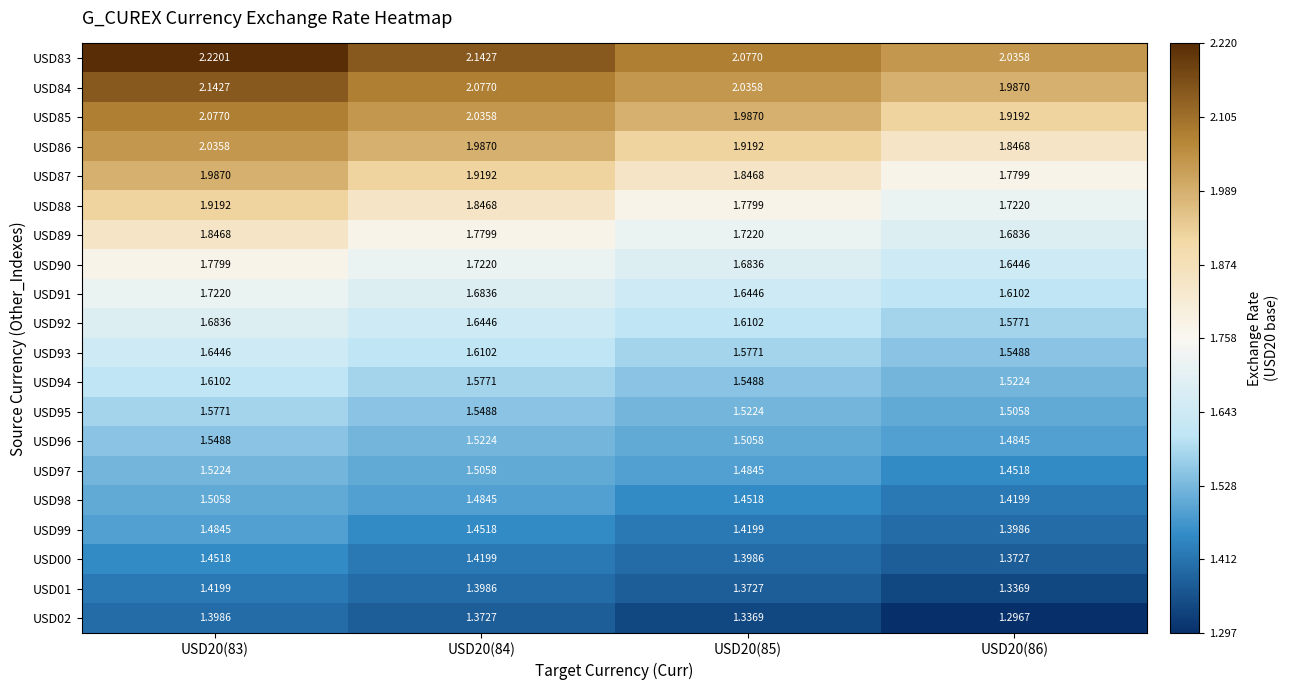

What is the total value across all series at USD20(83)?

34.6